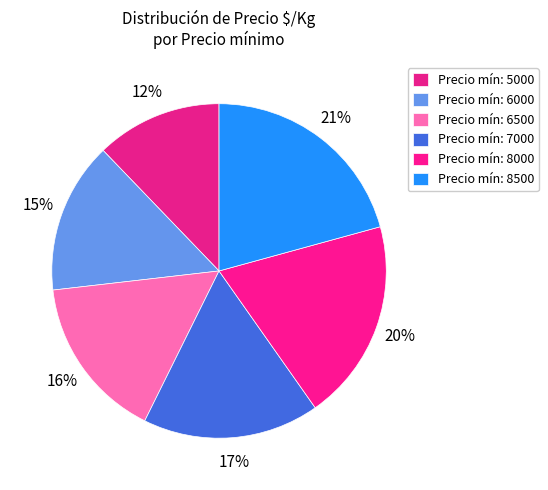

How many slices are in this pie chart?

6